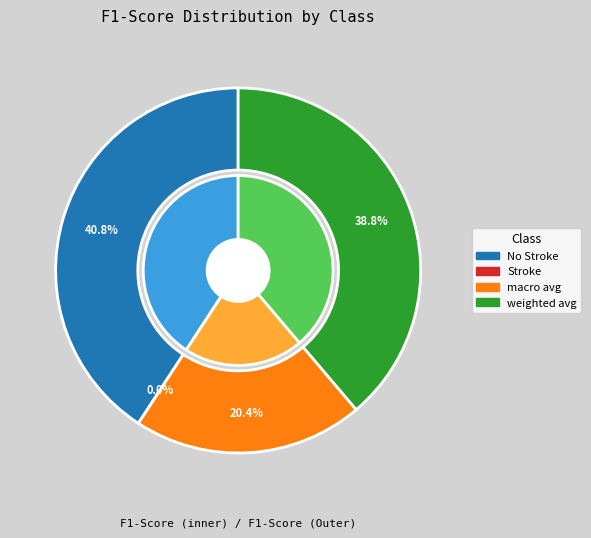

To the nearest percent, what percentage of the pie is weighted avg?

39%